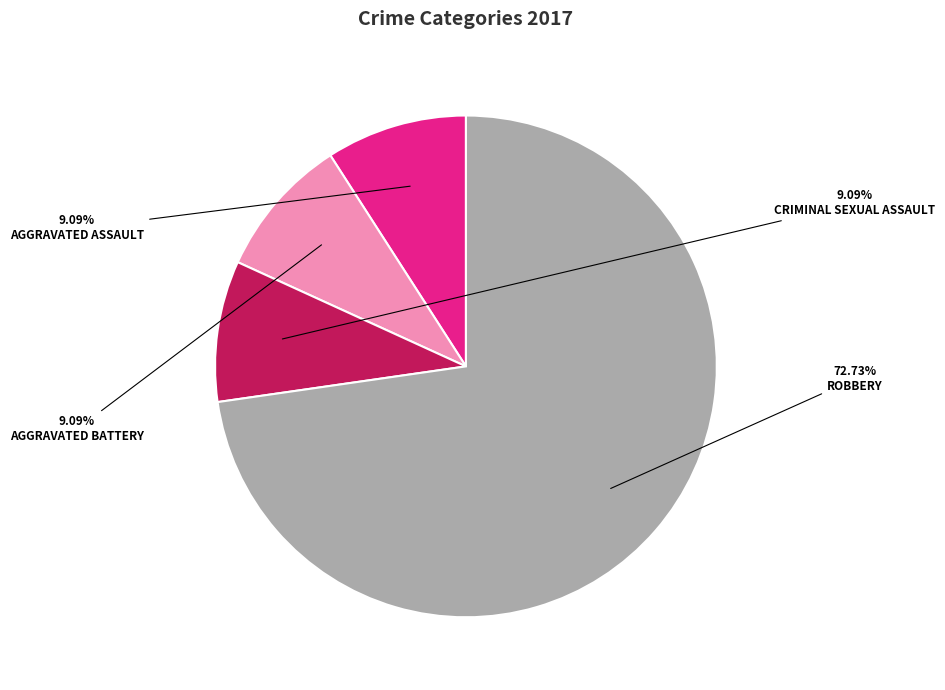

Count the number of slices in the pie.

4